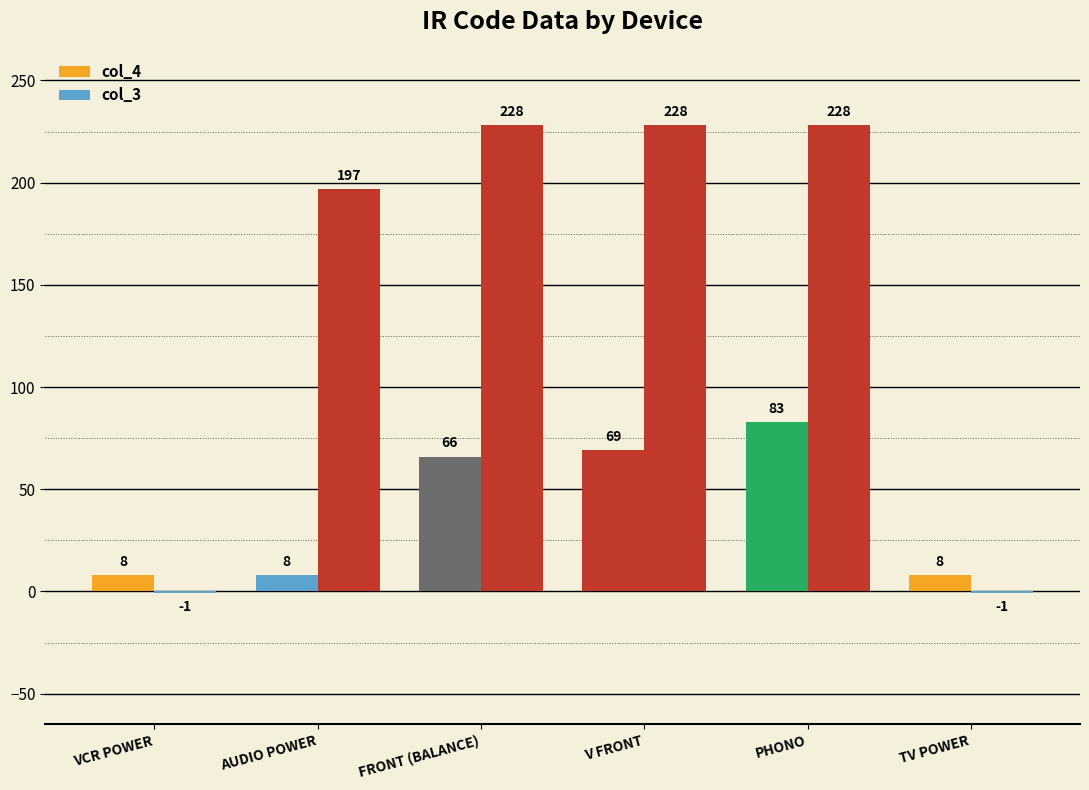

Between TV POWER and PHONO, which is larger?

PHONO